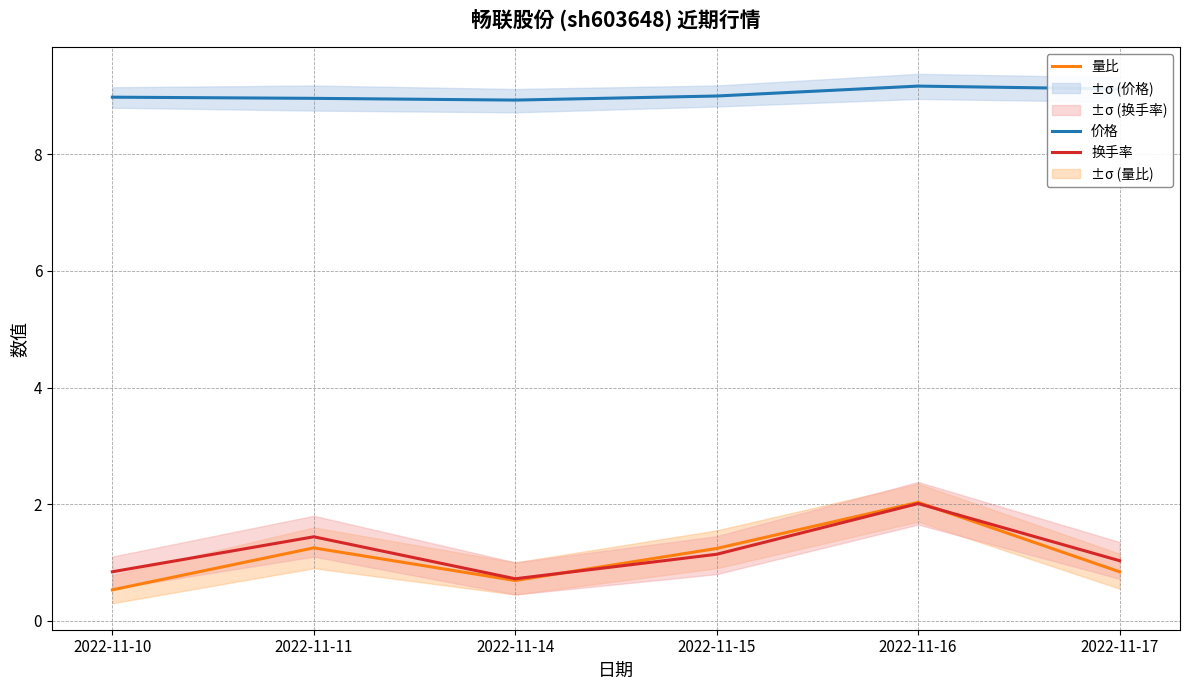

Reading left to right, list all the values displayed in this chart.

价格: 9.0	9.0	8.9	9.0	9.2	9.1
量比: 0.5	1.2	0.7	1.2	2.0	0.8
换手率: 0.8	1.4	0.7	1.1	2.0	1.0